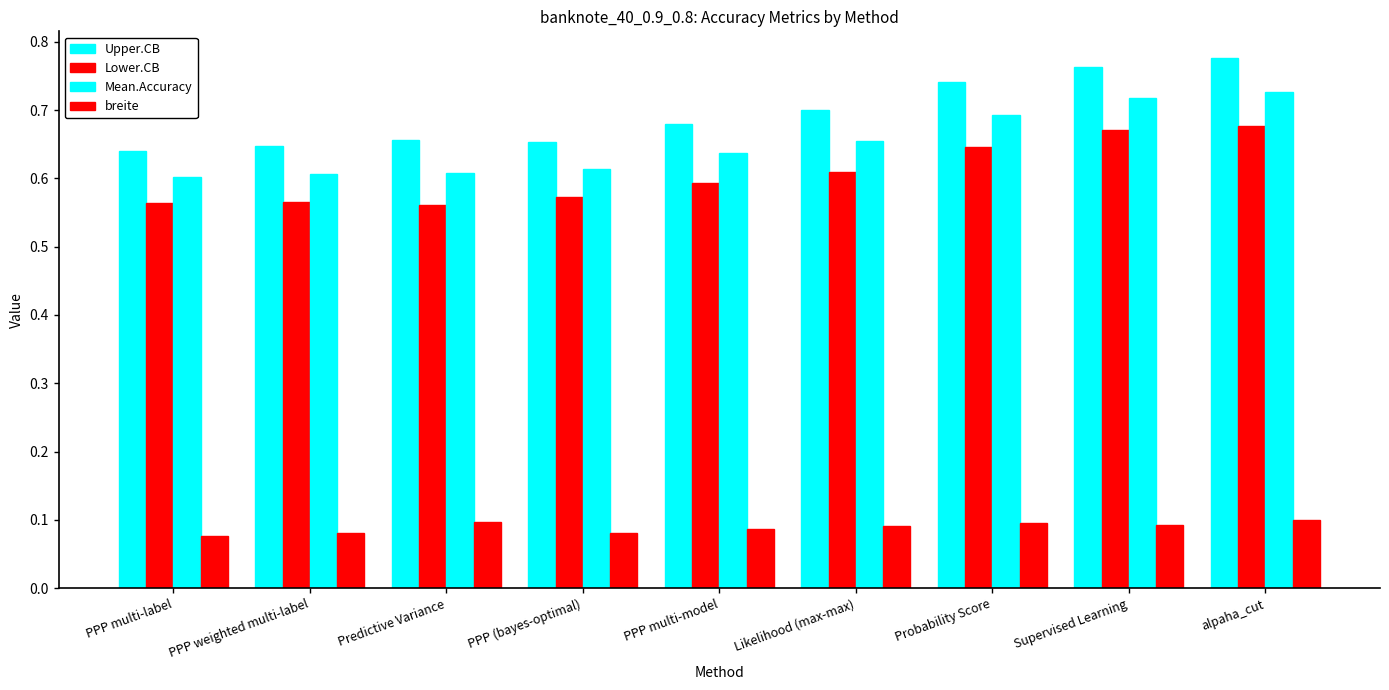

How many bars are there in total?

36